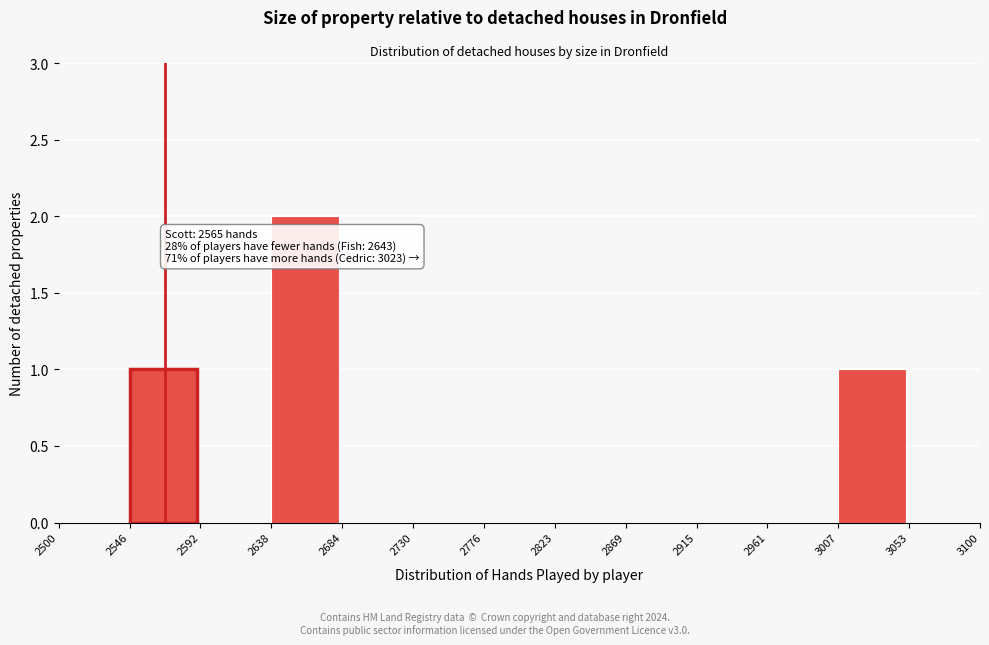

Over which range of the x-axis is the bar tallest?

2638 to 2684